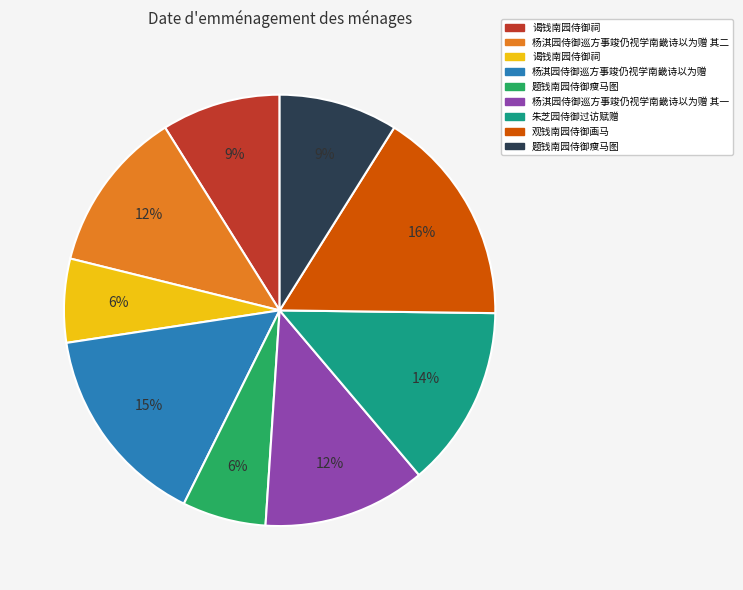

To the nearest percent, what is the average slice percentage?

11%